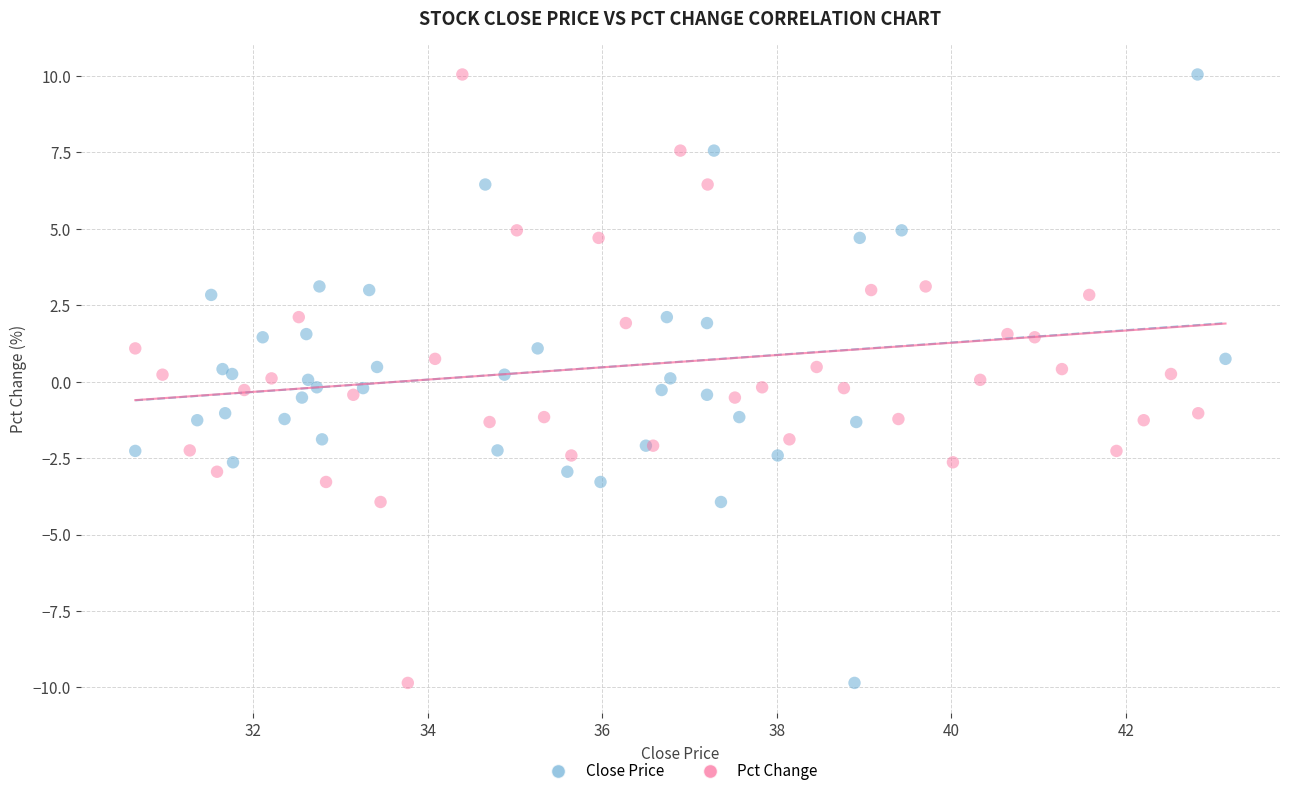

What are all the series names shown in the legend?

Close Price, Pct Change